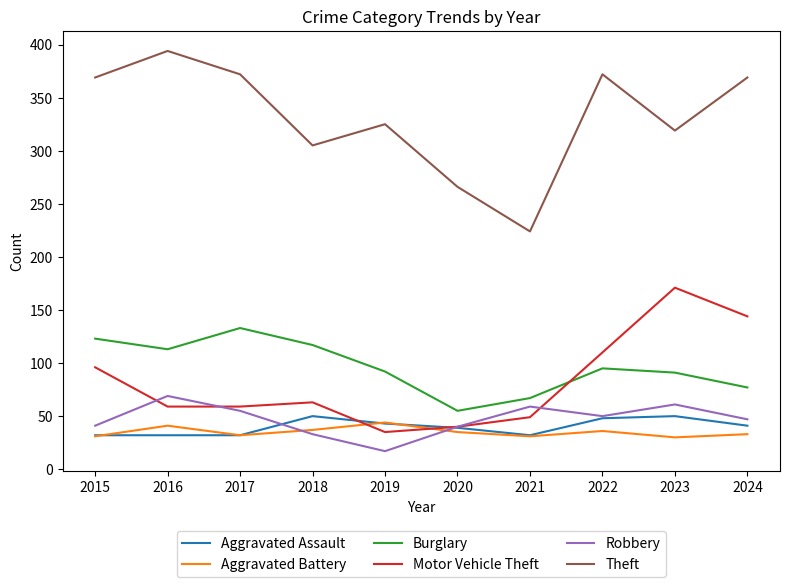

Is the value of Aggravated Battery at 2015 greater than the value of Theft at 2020?

No